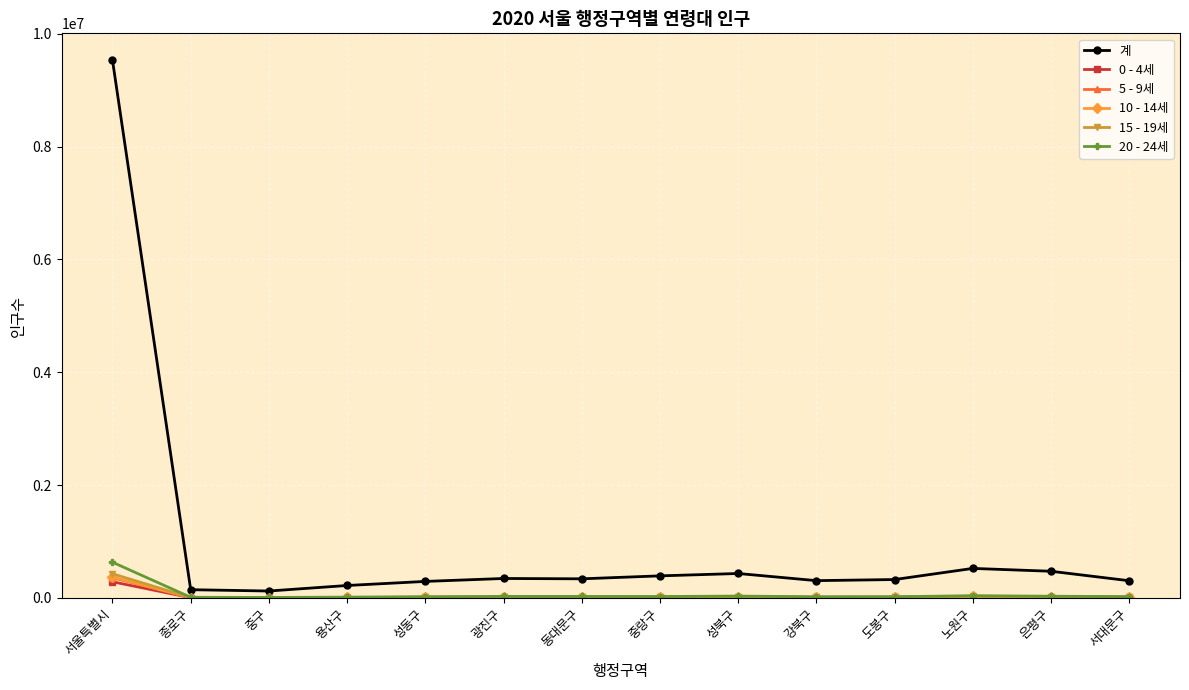

Is it true that 계 equals 432206.0 at 성북구?

True